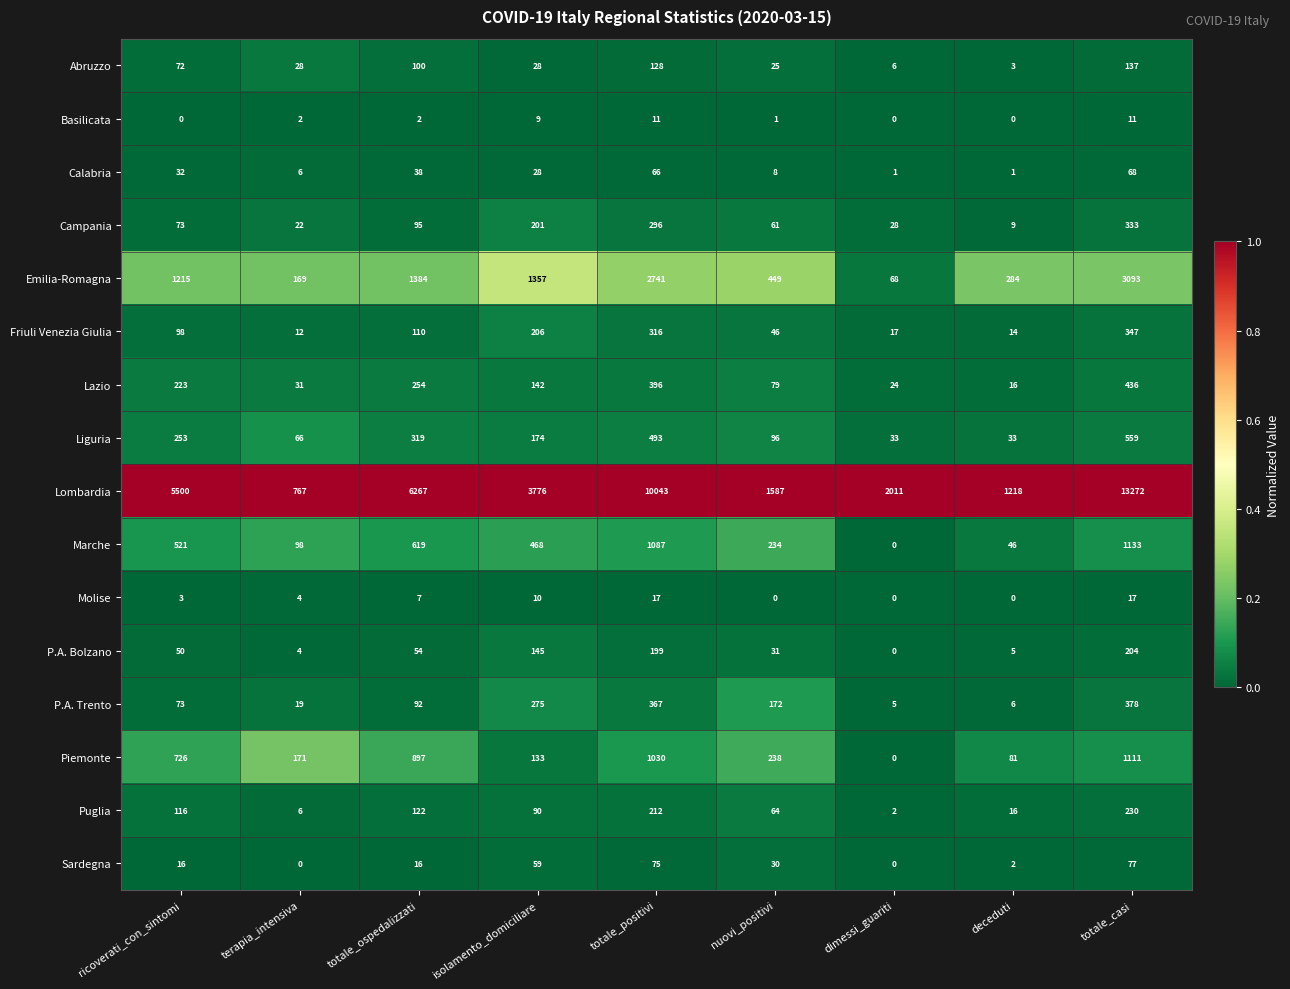

The value of Friuli Venezia Giulia at ricoverati_con_sintomi is 98. True or false?

True